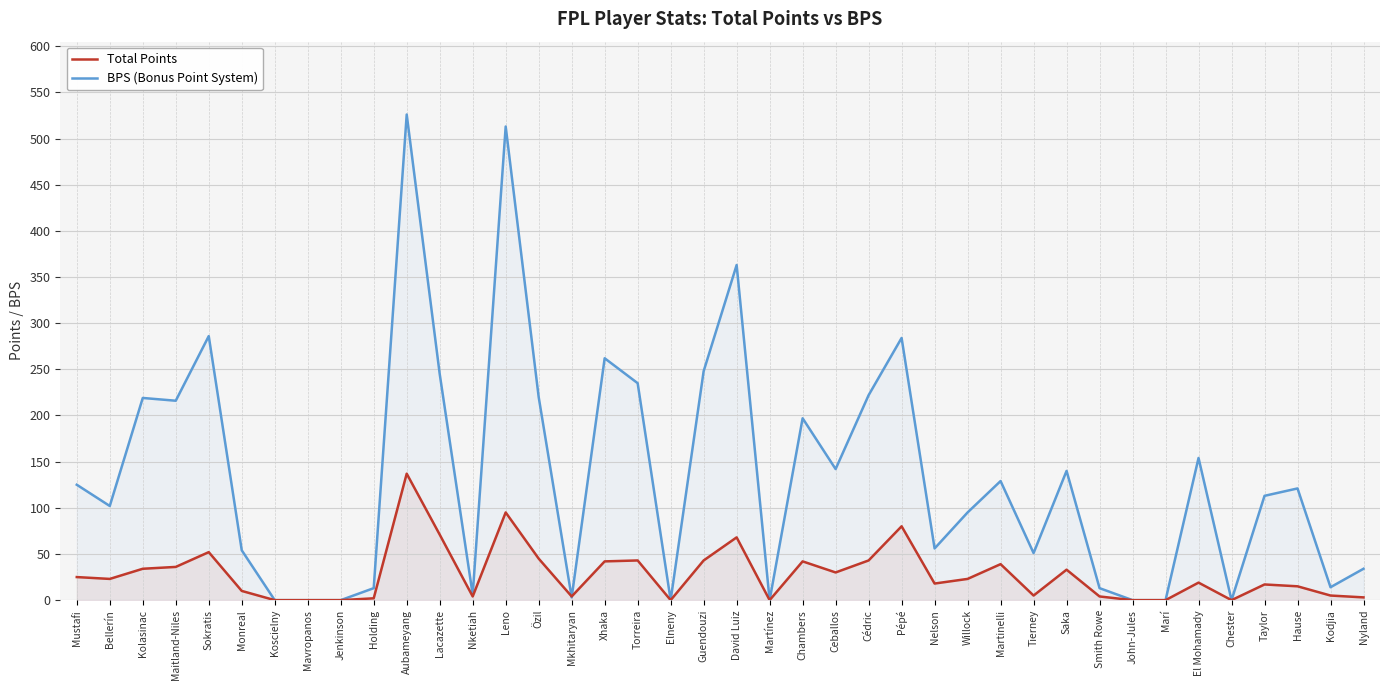

After their last crossing, which series has the higher values: BPS (Bonus Point System) or Total Points?

BPS (Bonus Point System)